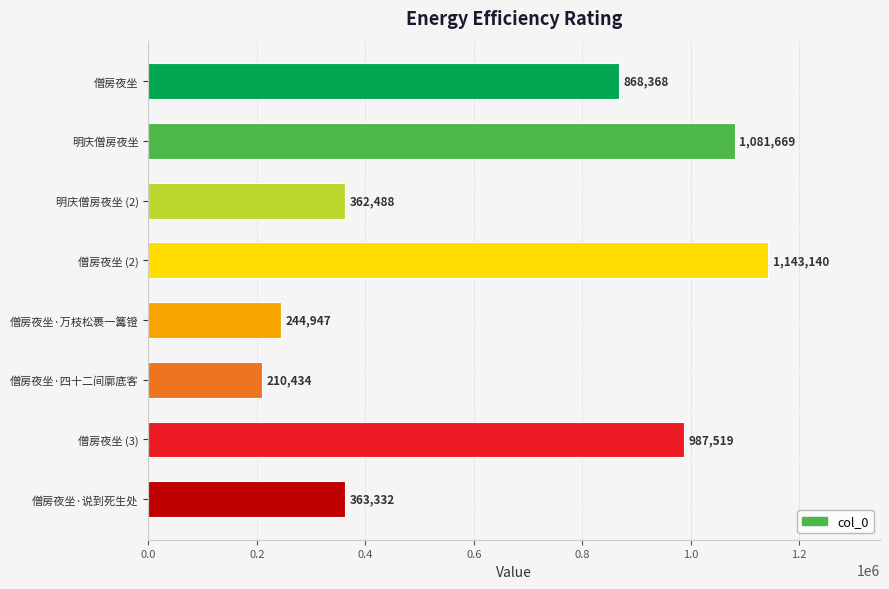

What is the difference between the values at 僧房夜坐·四十二间廓底客 and 僧房夜坐 (3)?

777085